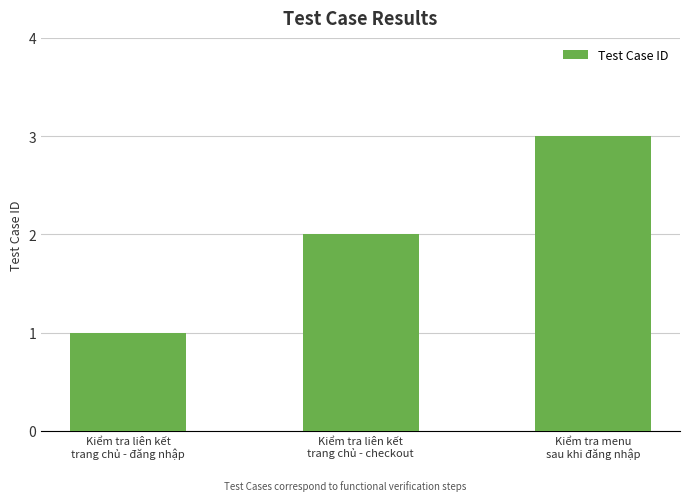

Reading left to right, extract all data points from this chart.

1	2	3